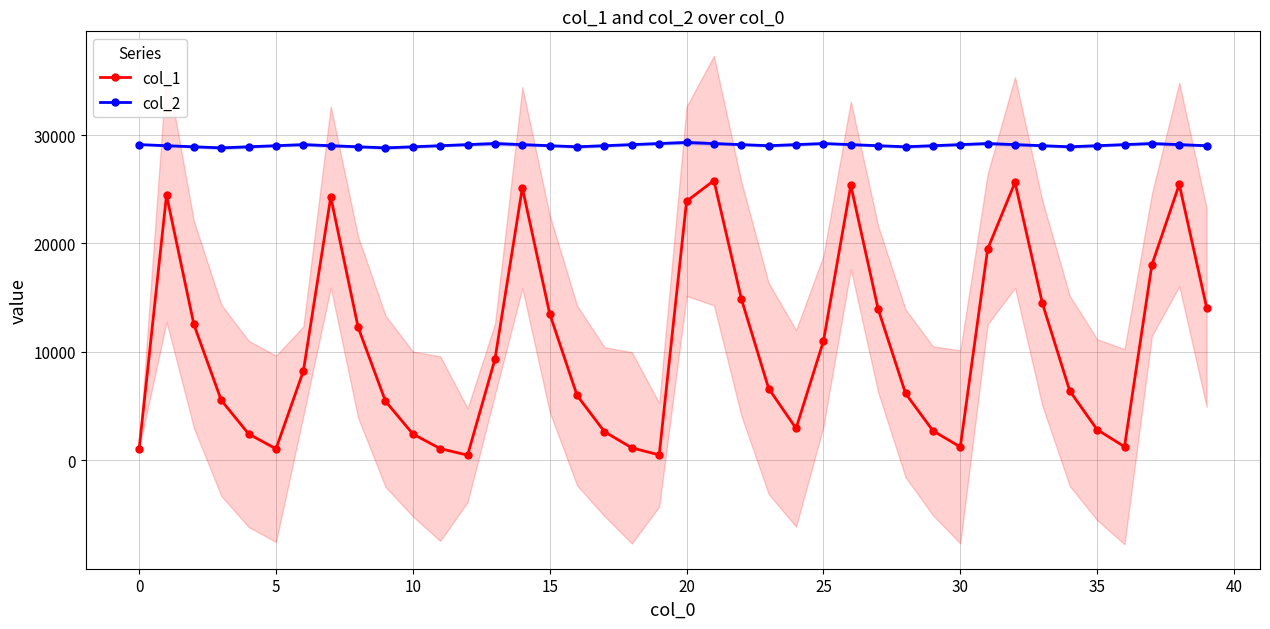

True or false: col_2 has more than 1 interior local peaks.

True